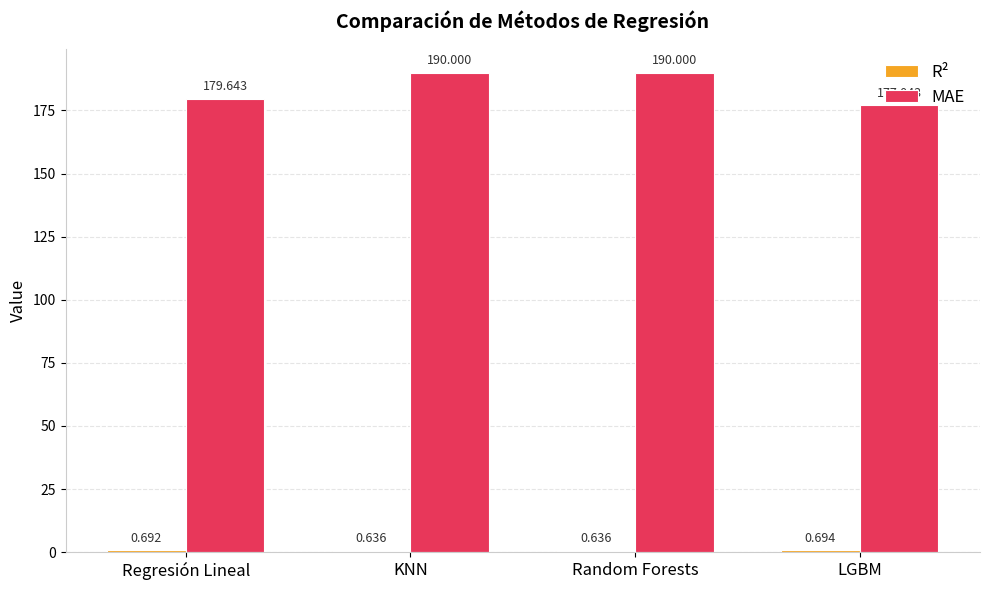

What is the label of the 3rd bar from the right?

KNN